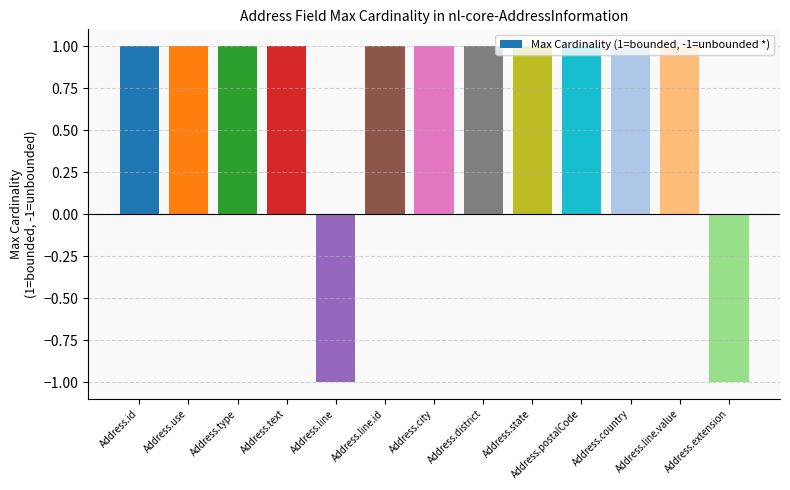

What position from the right is Address.line?

9